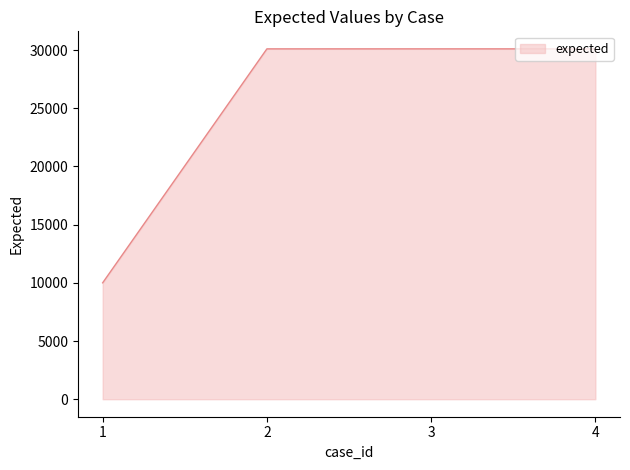

What is the difference between the values at 2 and 1?

20102